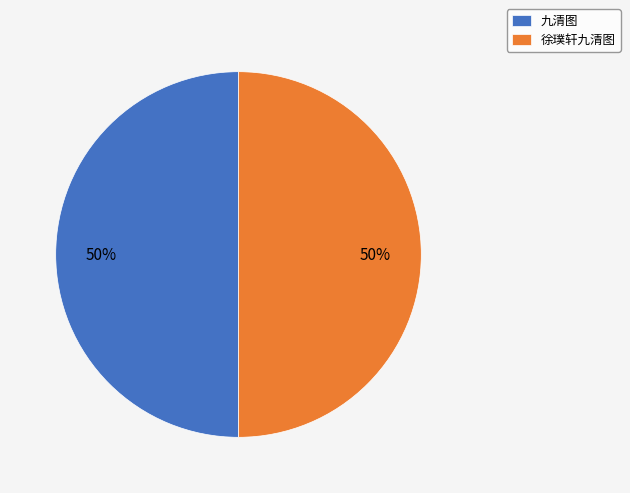

What percentage is the 九清图 slice, to the nearest percent?

50%